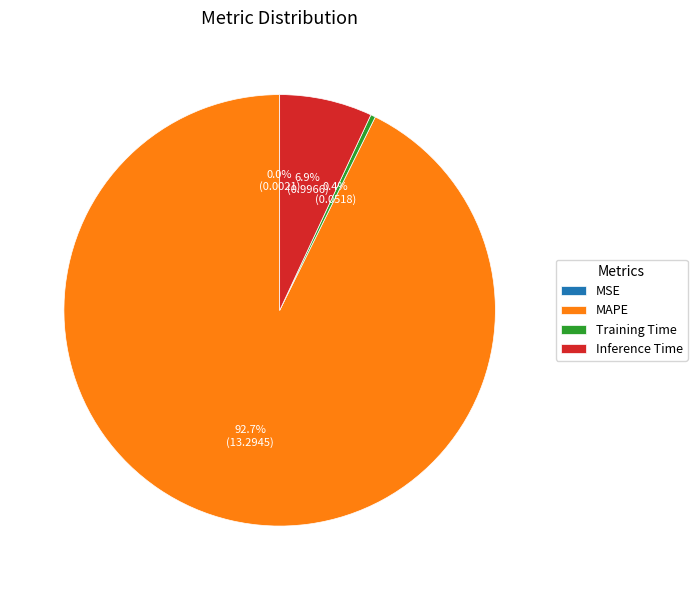

Does any single category account for the majority?

Yes